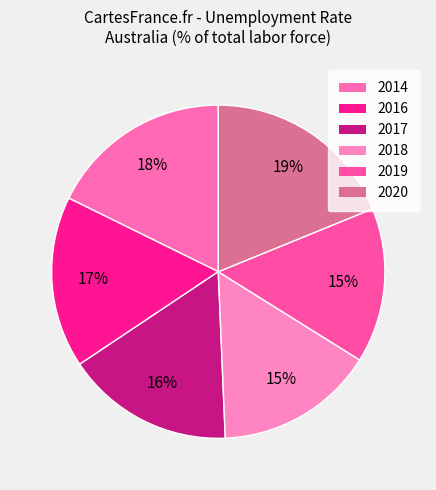

What percentage is the 2014 slice, to the nearest percent?

18%